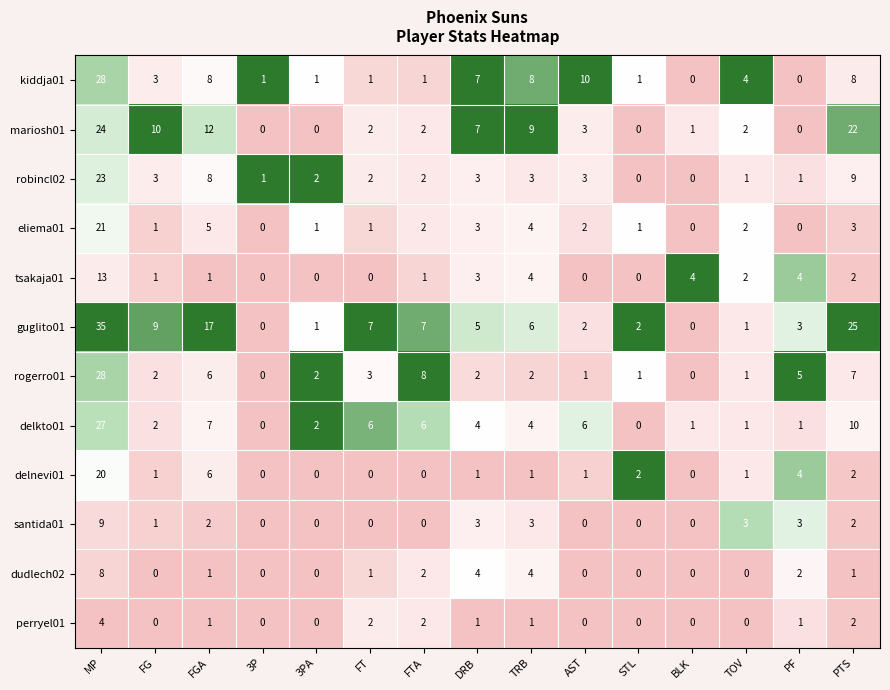

What is the total value across all series at TOV?

18